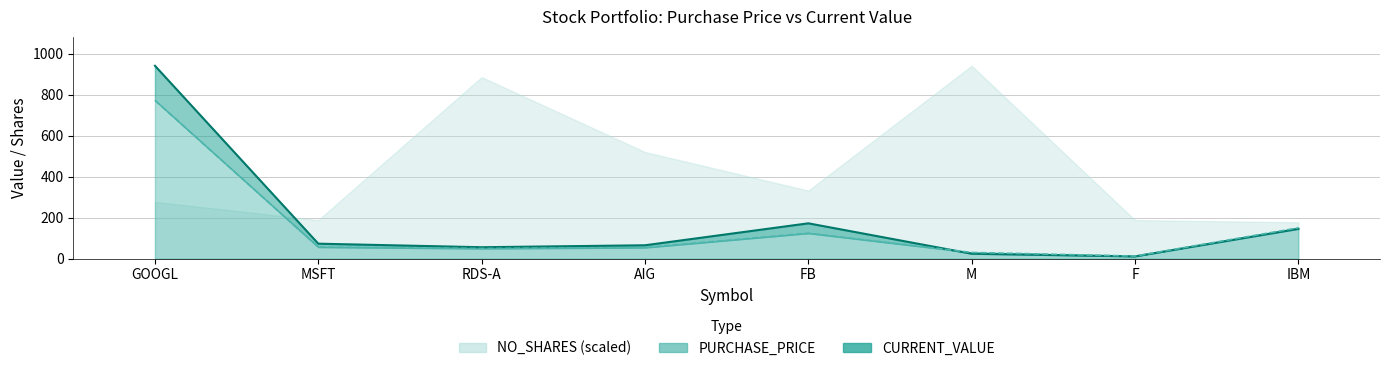

Where does the PURCHASE_PRICE series first go above 56?

GOOGL